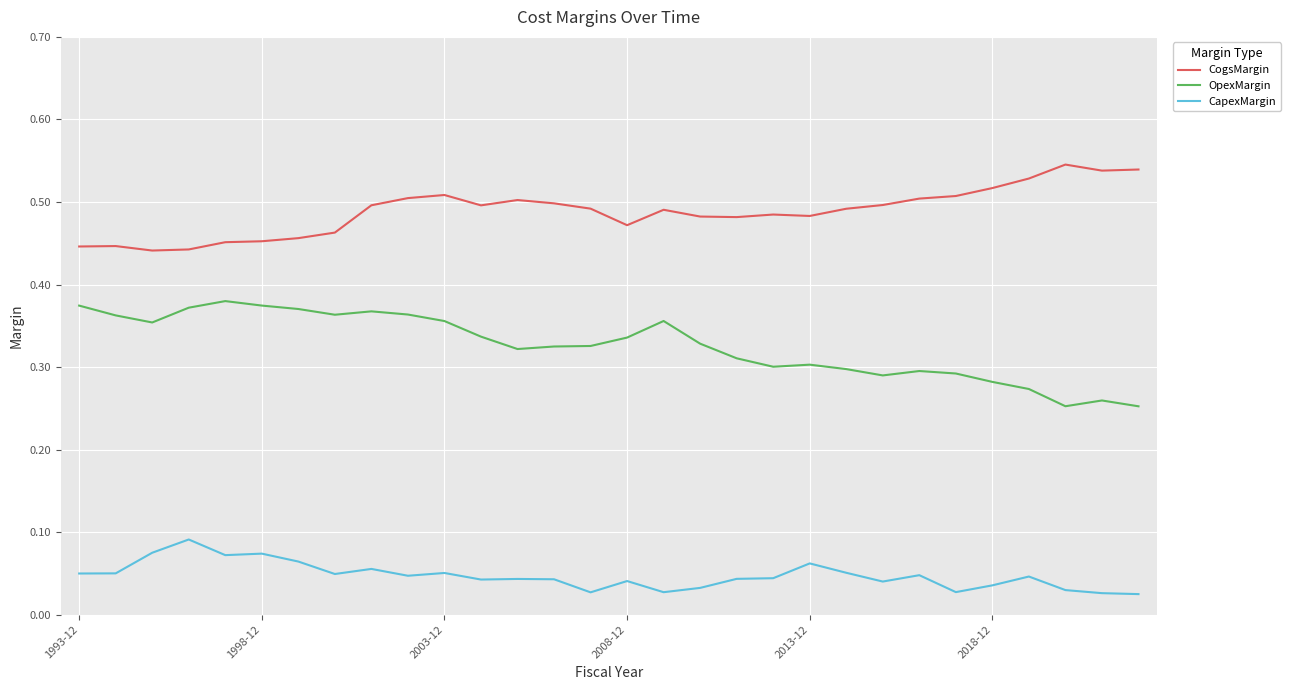

Which series has the largest total across all categories?

CogsMargin